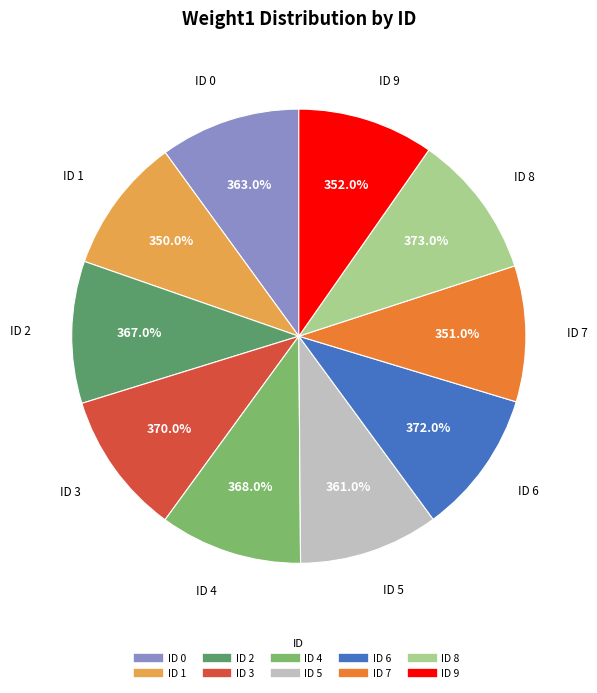

Rank the categories by value from lowest to highest.

1, 7, 9, 5, 0, 2, 4, 3, 6, 8